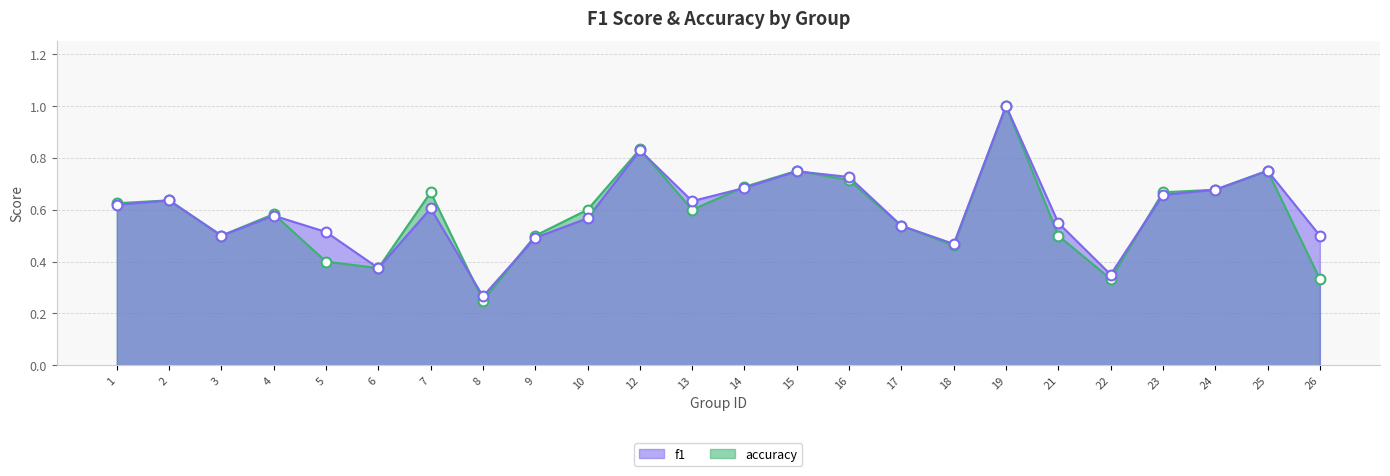

At which category is the sum across all series the highest?

19